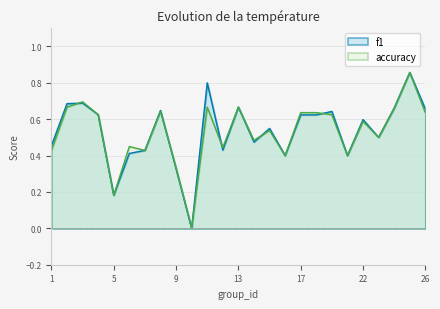

True or false: f1 has a value of 0.7 at 3.

True